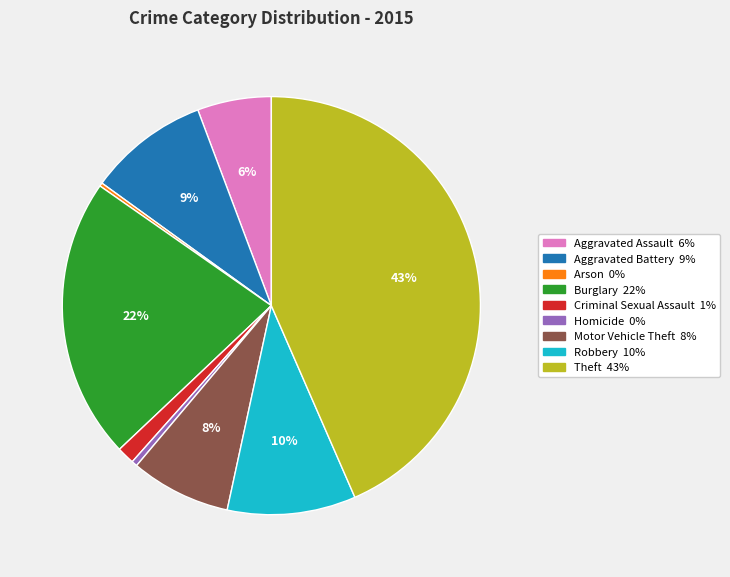

To the nearest percent, what is the average slice percentage?

11%